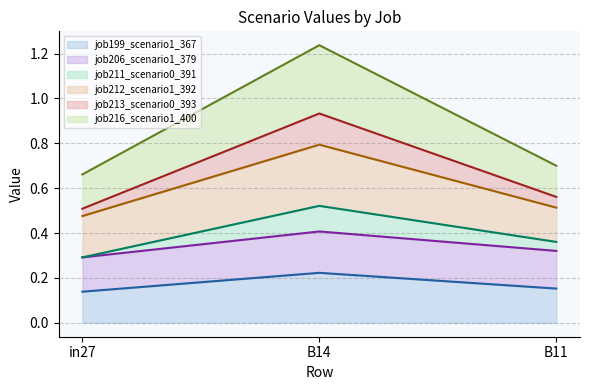

Which category has the highest value in the job216_scenario1_400 series?

B14